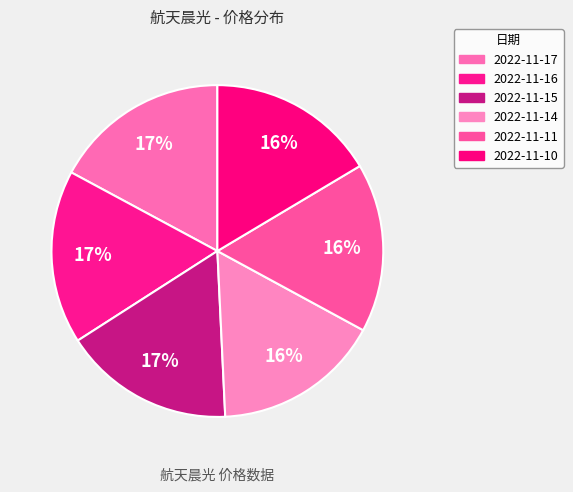

How many segments does this pie chart have?

6